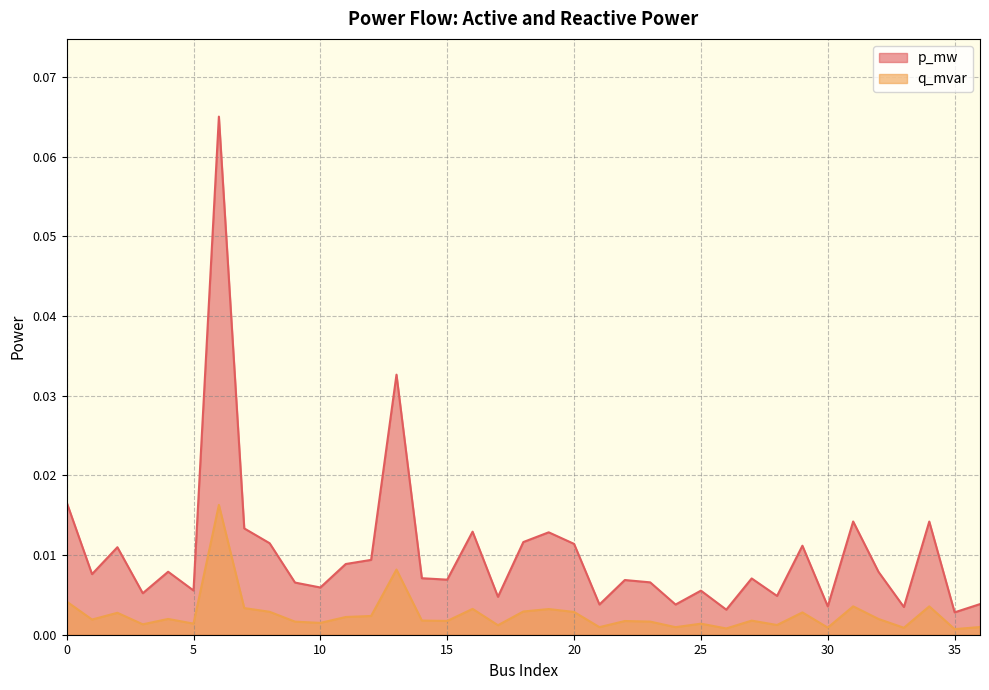

True or false: q_mvar has a value of 0.0 at 36.

False